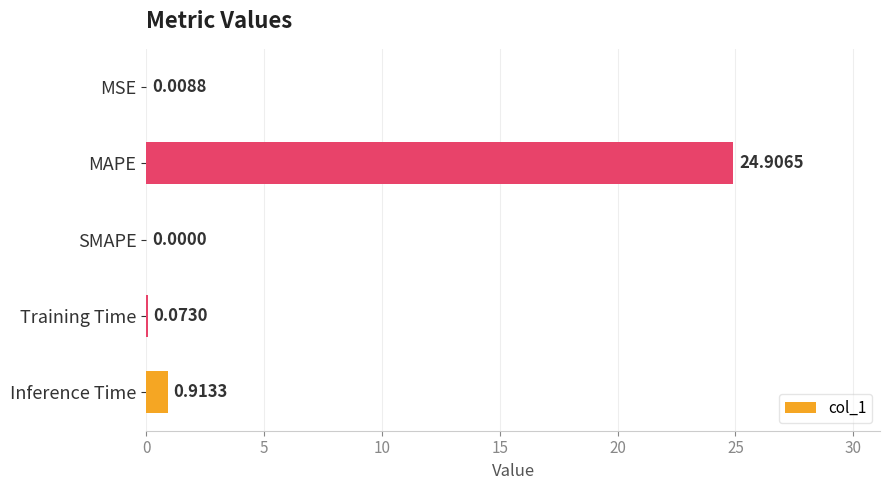

Count the number of data series in this chart.

1